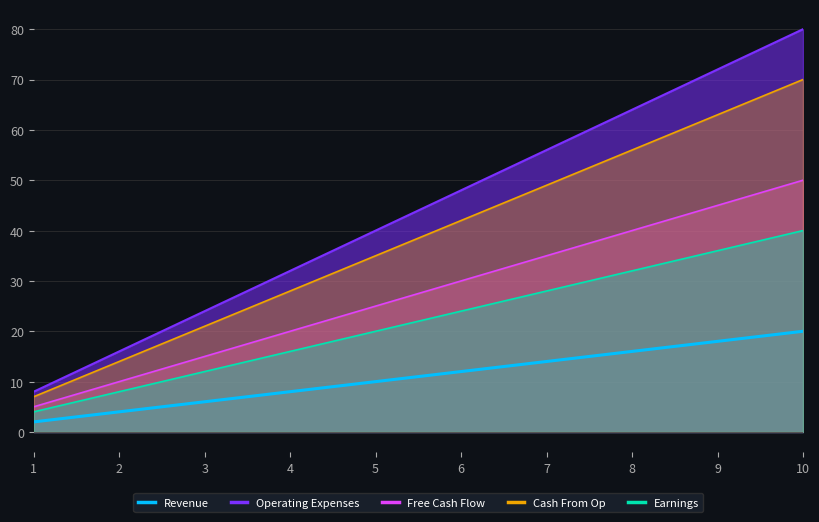

What is the difference between the highest and lowest values at 6?

36